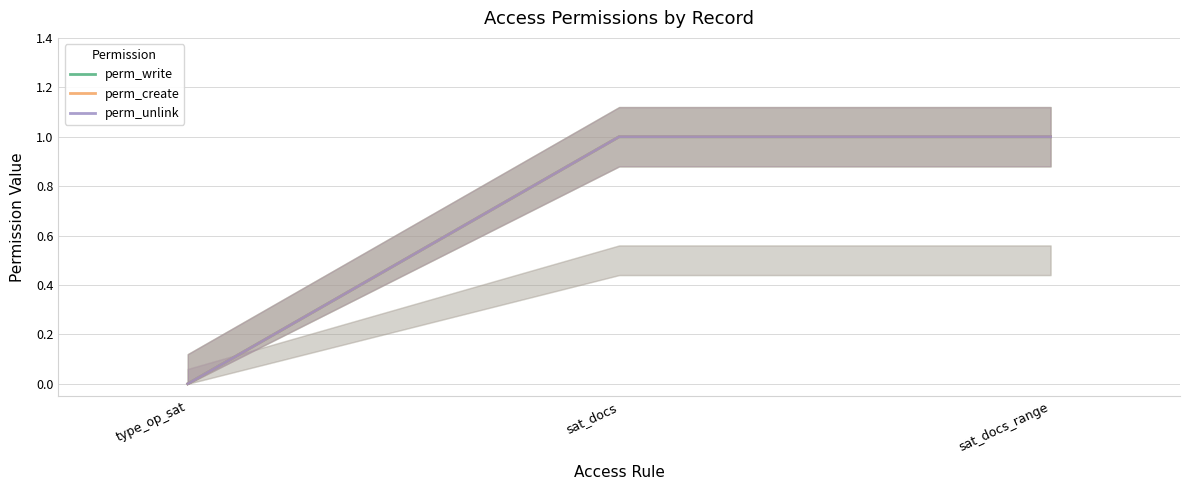

True or false: perm_create has a value of 1 at sat_docs.

True